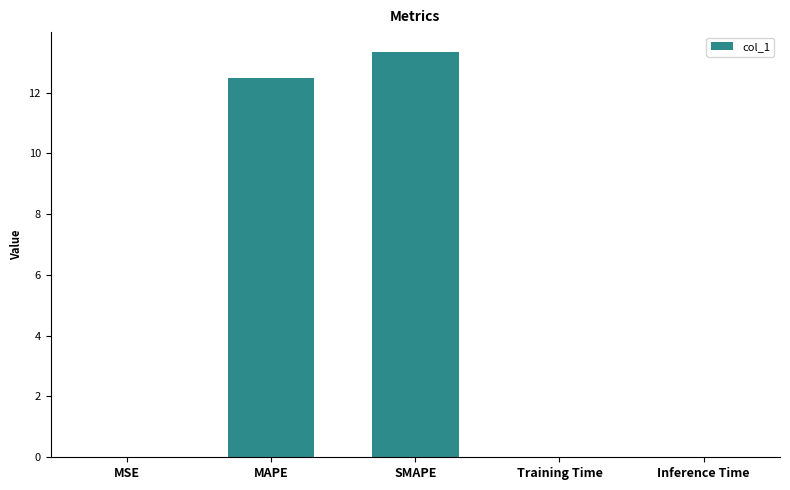

What is the greatest value displayed?

13.3